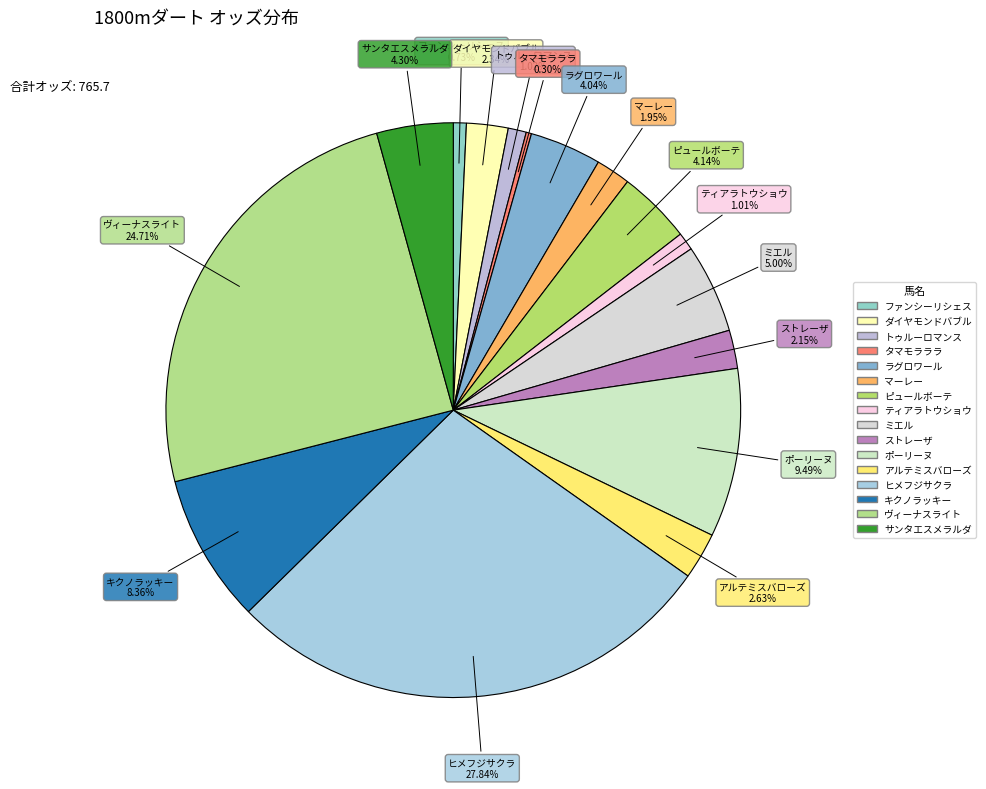

What percentage is the サンタエスメラルダ slice, to the nearest percent?

4%